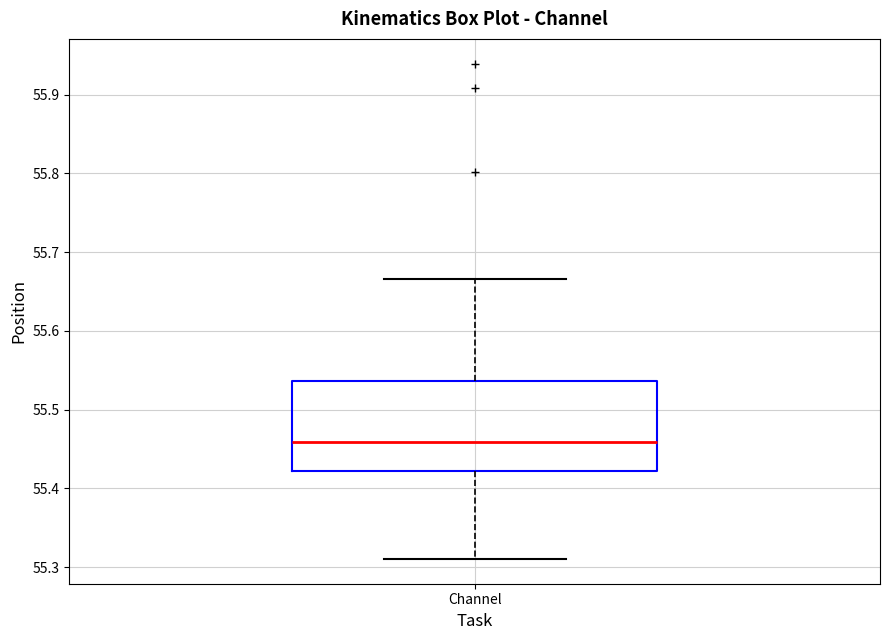

Where does the median line of the box for Channel sit on the y-axis? The values are not printed on the chart, so give them approximately, as read against the axis.

55.46